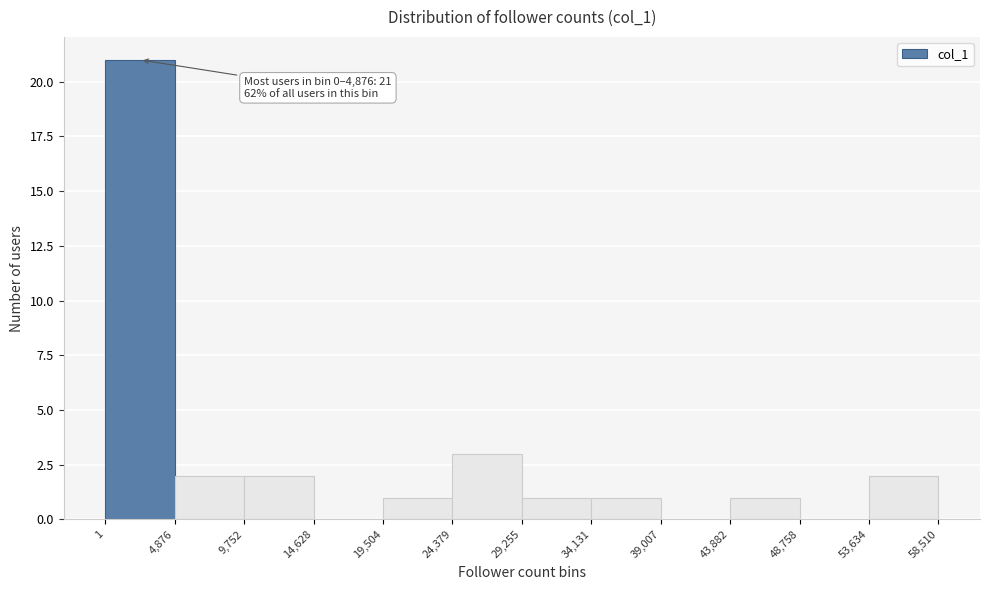

Which range on the x-axis has the tallest bar?

1 to 4,876